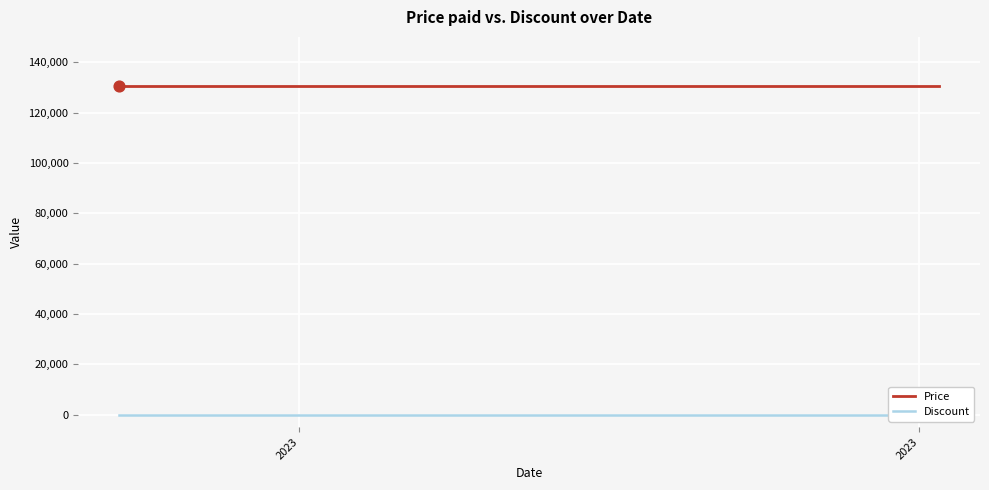

At which category is the sum across all series the highest?

2023